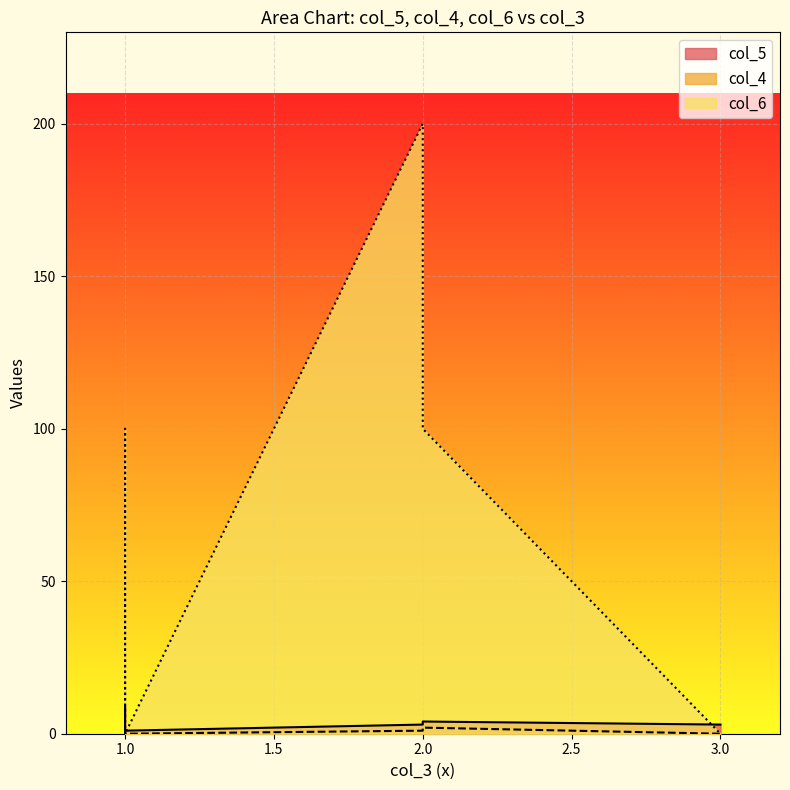

What is the lowest value of the col_5 series?

1